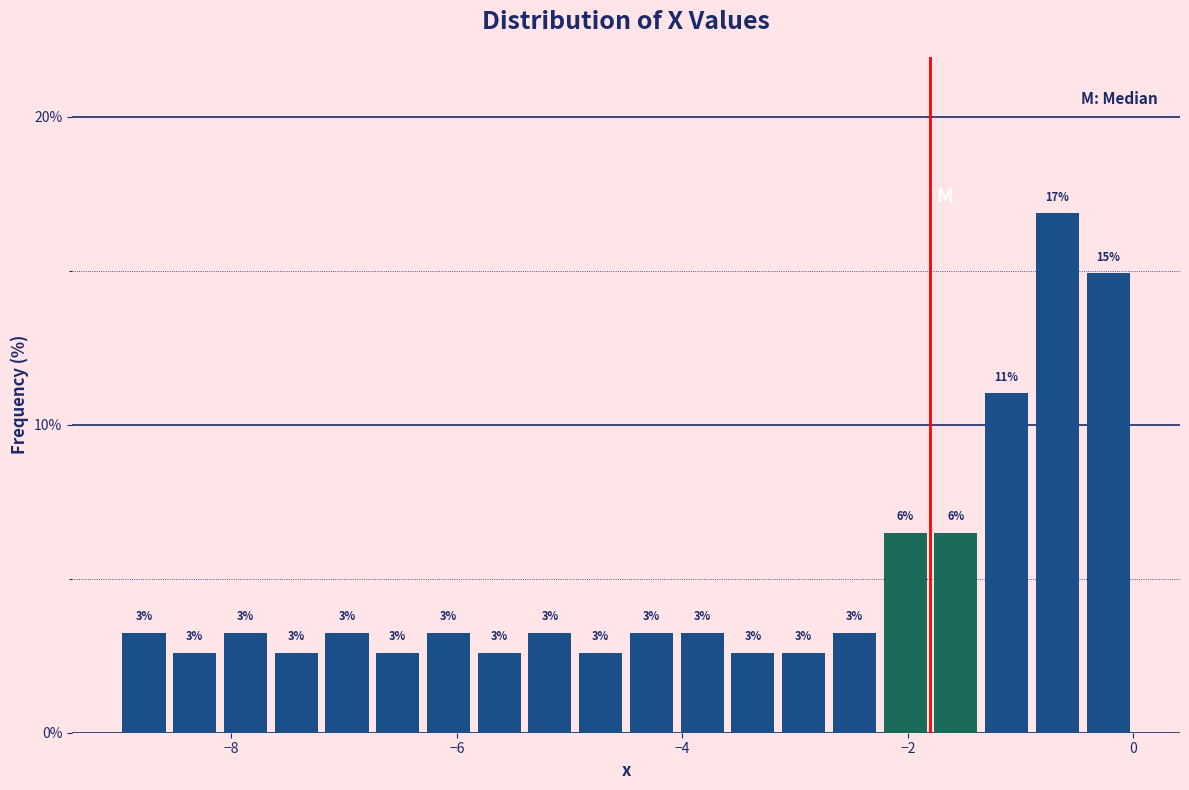

Around what value on the x-axis is the tallest bar? Give the approximate position of its centre, as read against the axis.

-0.6